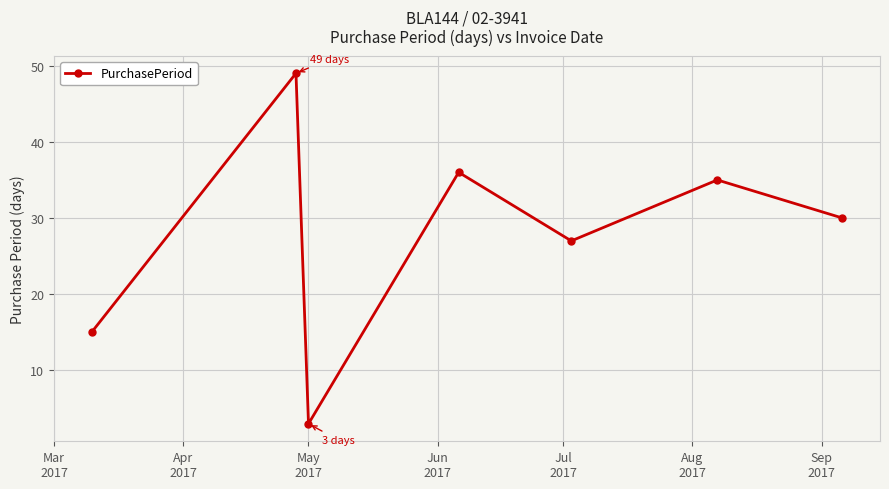

Is this an area chart (filled region under the line)?

No